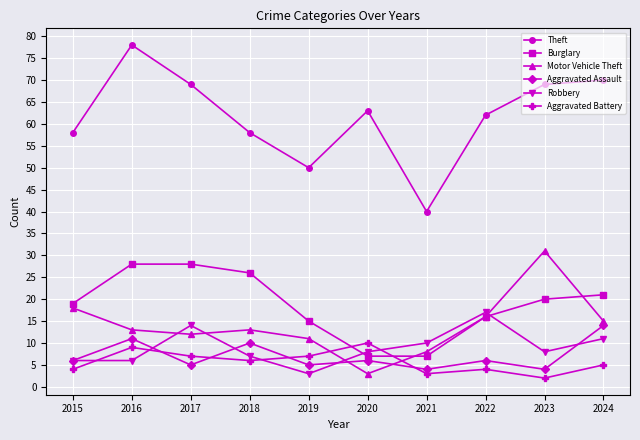

Reading left to right, transcribe all the data shown in this chart.

Theft: 2015=58	2016=78	2017=69	2018=58	2019=50	2020=63	2021=40	2022=62	2023=69	2024=70
Burglary: 2015=19	2016=28	2017=28	2018=26	2019=15	2020=7	2021=7	2022=16	2023=20	2024=21
Motor Vehicle Theft: 2015=18	2016=13	2017=12	2018=13	2019=11	2020=3	2021=8	2022=16	2023=31	2024=15
Aggravated Assault: 2015=6	2016=11	2017=5	2018=10	2019=5	2020=6	2021=4	2022=6	2023=4	2024=14
Robbery: 2015=6	2016=6	2017=14	2018=7	2019=3	2020=8	2021=10	2022=17	2023=8	2024=11
Aggravated Battery: 2015=4	2016=9	2017=7	2018=6	2019=7	2020=10	2021=3	2022=4	2023=2	2024=5